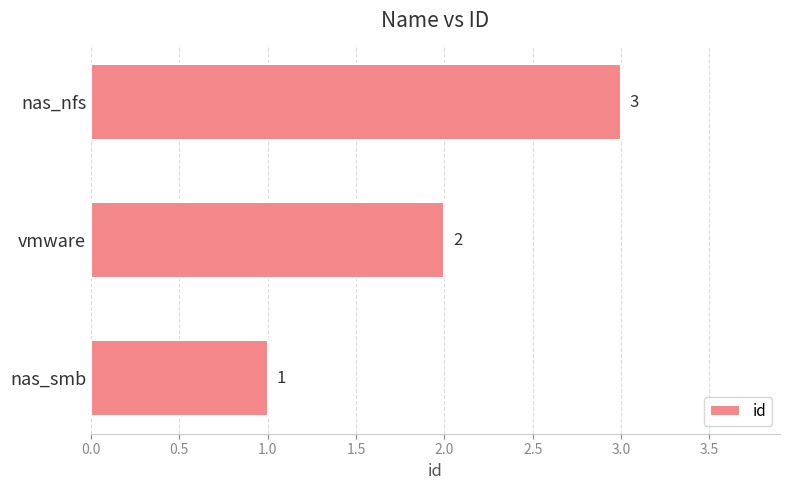

What is the maximum value shown in the chart?

3